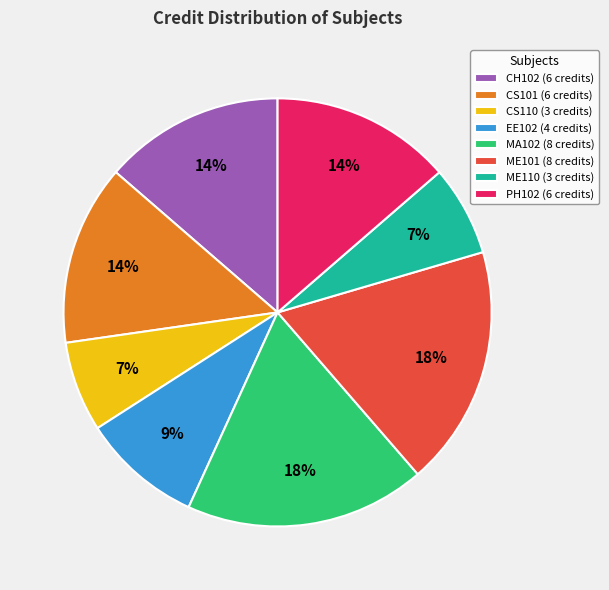

Between CS110 and EE102, which is larger?

EE102